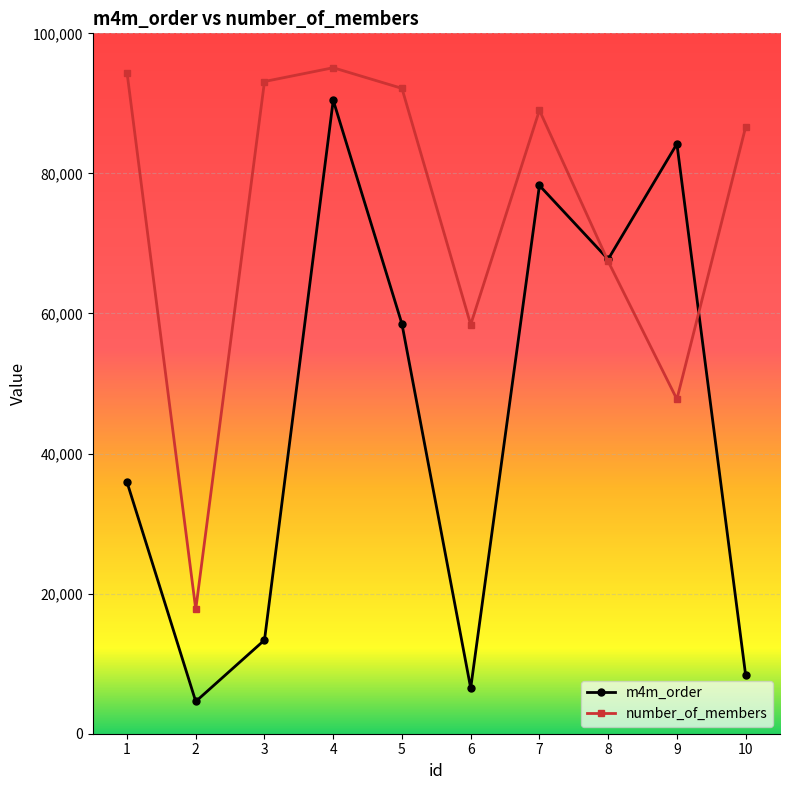

Between 1 and 3, which series saw the biggest shift?

m4m_order